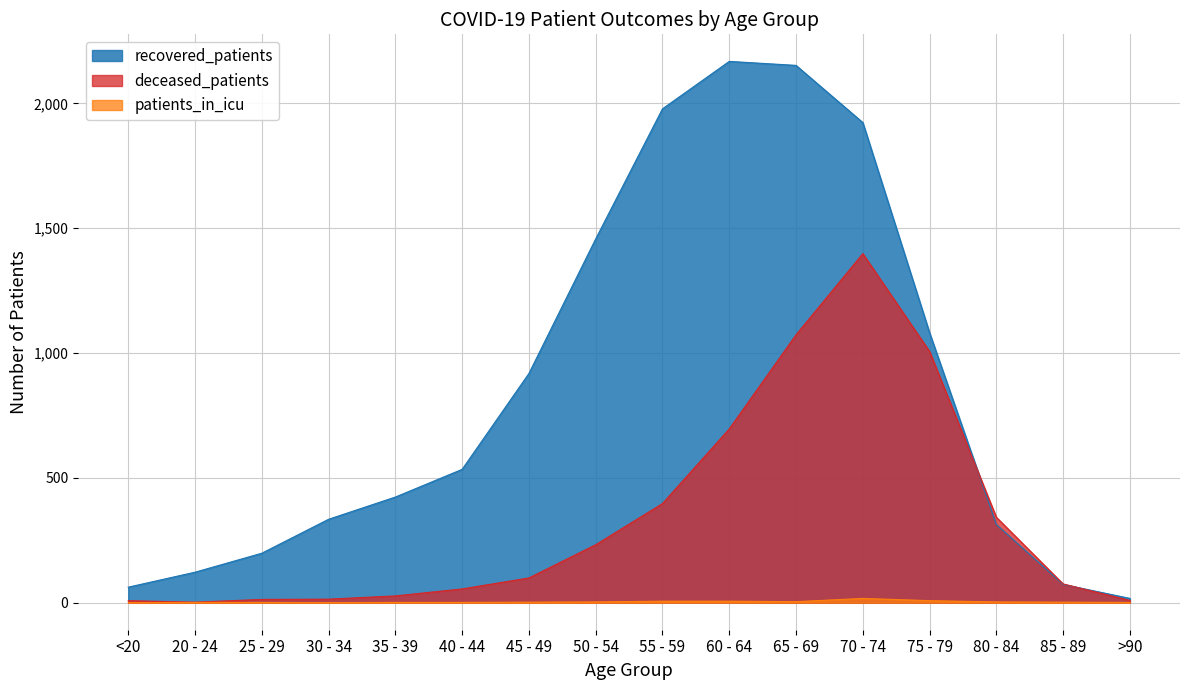

What is the label of the 2nd point from the left?

20 - 24